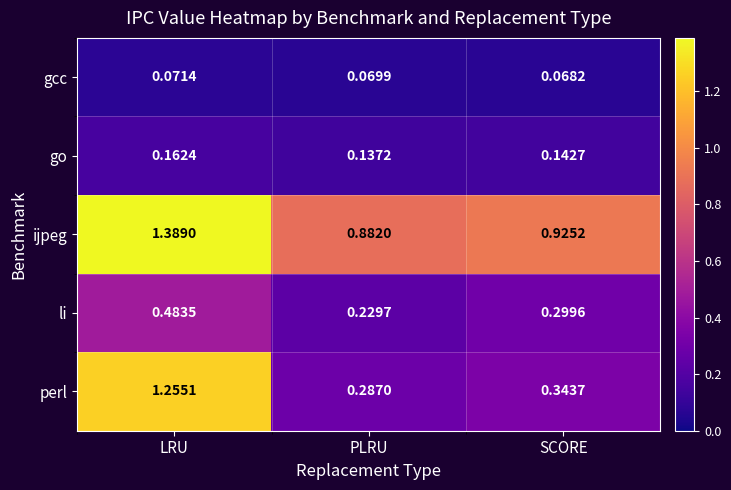

At which category does the chart reach its peak across all series?

LRU